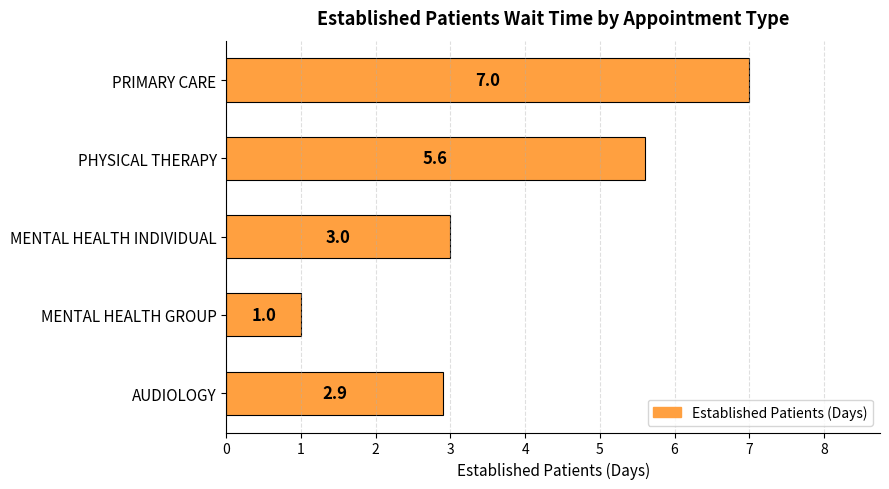

List the labels in order of value, smallest first.

MENTAL HEALTH GROUP, AUDIOLOGY, MENTAL HEALTH INDIVIDUAL, PHYSICAL THERAPY, PRIMARY CARE